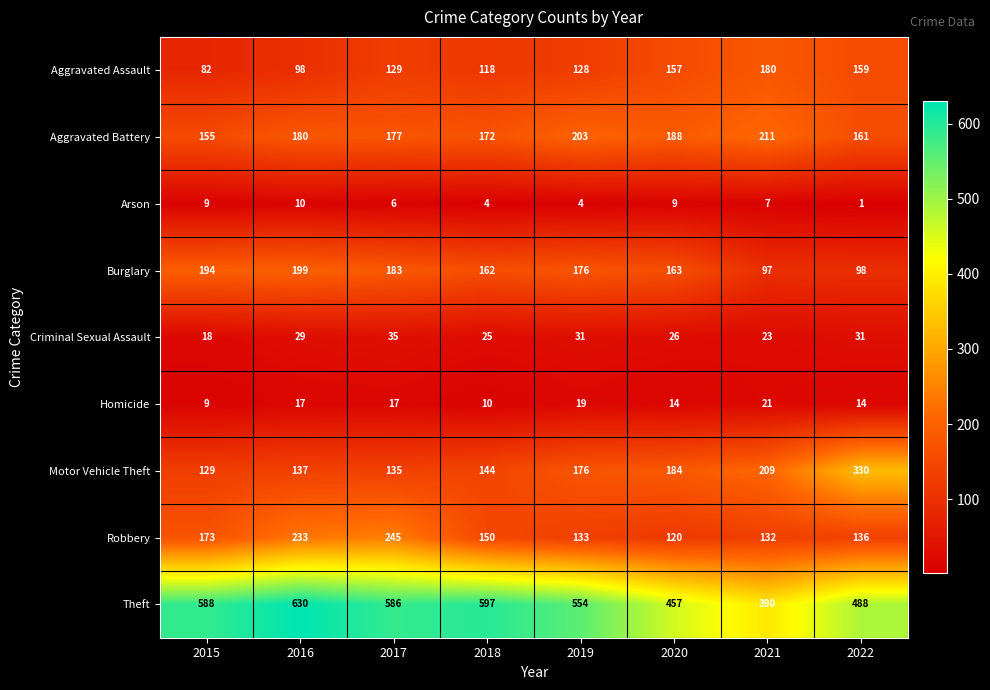

What is the sum of all Motor Vehicle Theft values?

1444